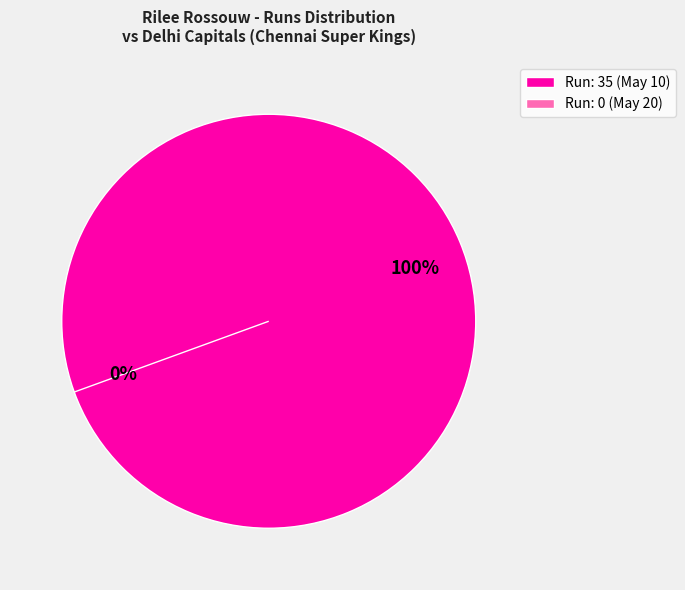

The Run: 0 (May 20) slice represents 0% of the pie. True or false?

True